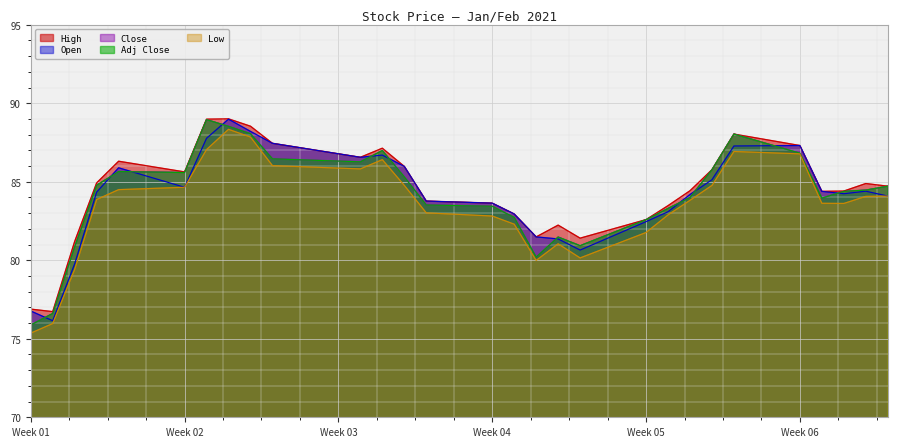

Reading right to left, extract all data points from this chart.

High: 84.7	84.9	84.4	84.4	87.3	88.0	85.8	84.4	83.5	82.6	81.4	82.2	81.5	82.9	83.6	83.8	86.0	87.1	86.6	87.4	88.5	89.0	89.0	85.6	86.3	84.9	81.2	76.7	76.9
Open: 84.1	84.4	84.2	84.4	87.3	87.3	85.1	84.2	83.1	82.5	80.7	81.4	81.5	82.9	83.6	83.8	86.0	86.7	86.6	87.4	88.2	89.0	87.8	84.7	85.9	84.3	79.8	76.2	76.8
Close: 84.7	84.5	84.4	84.0	86.8	88.0	85.8	84.0	83.3	82.6	80.9	81.5	80.2	82.7	83.4	83.5	85.3	87.0	86.3	86.5	88.1	88.5	89.0	85.6	85.7	84.8	80.9	76.6	75.9
Low: 84.1	84.1	83.6	83.6	86.8	86.9	84.8	83.8	82.9	81.8	80.2	81.1	80.0	82.3	82.8	83.0	84.8	86.4	85.8	86.0	87.8	88.3	87.1	84.7	84.5	83.9	79.4	76.0	75.4
Adj Close: 84.7	84.5	84.4	84.0	86.8	88.0	85.8	84.0	83.3	82.6	80.9	81.5	80.2	82.7	83.4	83.5	85.3	87.0	86.3	86.5	88.1	88.5	89.0	85.6	85.7	84.8	80.9	76.6	75.9